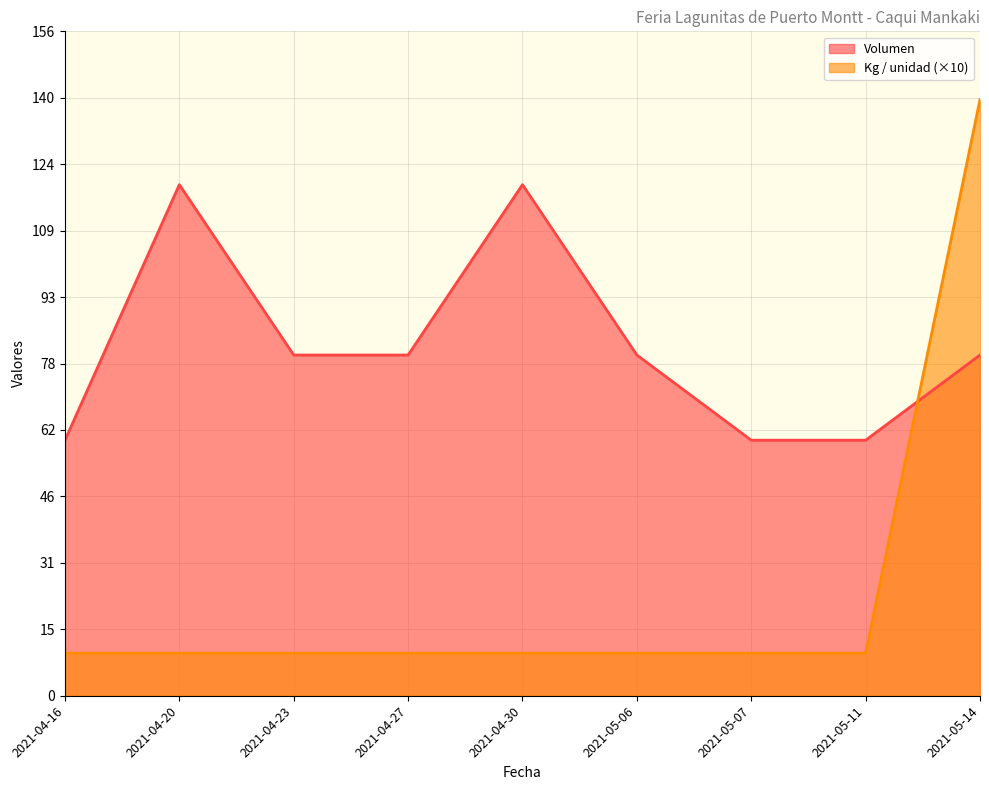

What is the difference between the Volumen values at 2021-04-16 and 2021-04-23?

20